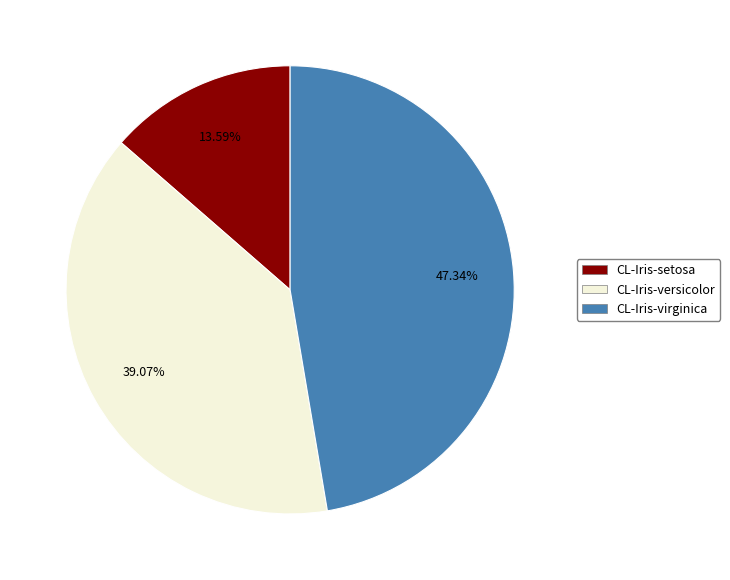

True or false: CL-Iris-versicolor accounts for 39% of the total.

True